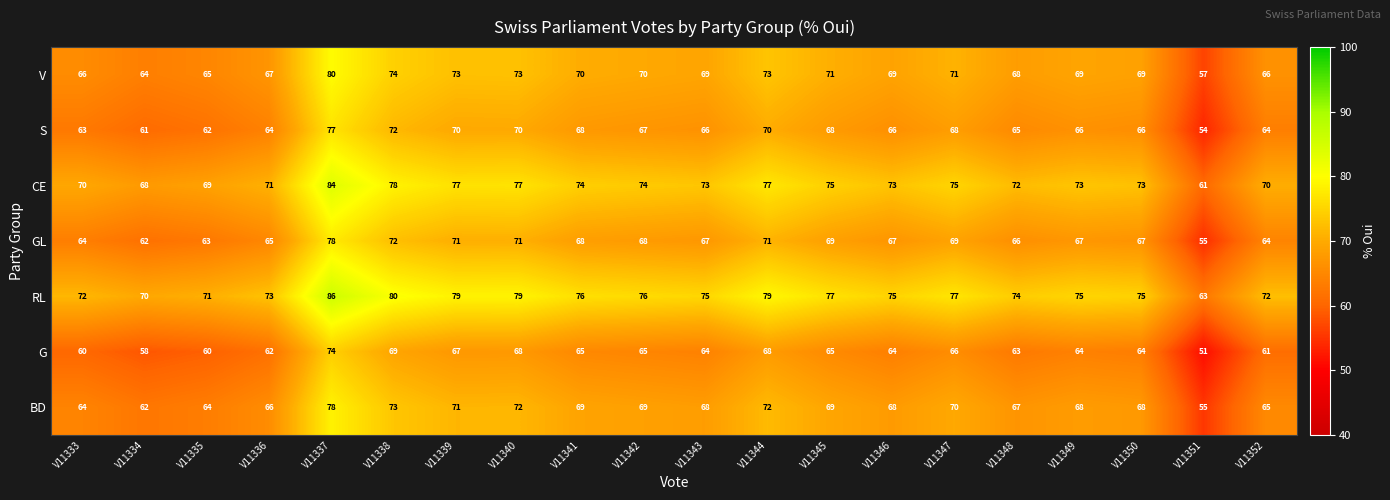

What is the difference between the BD values at V11339 and V11333?

7